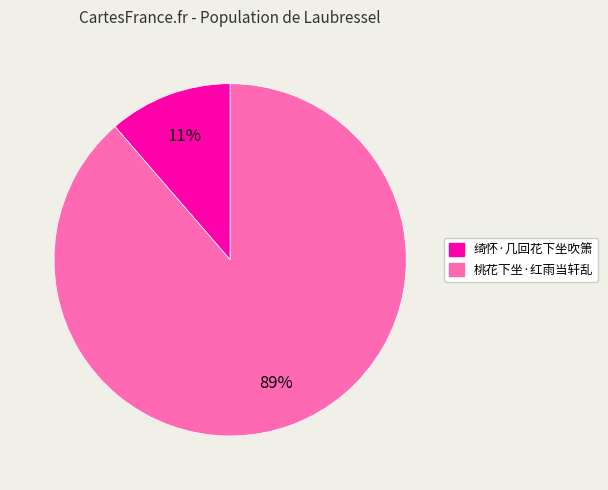

Between 绮怀·几回花下坐吹箫 and 桃花下坐·红雨当轩乱, which is larger?

桃花下坐·红雨当轩乱